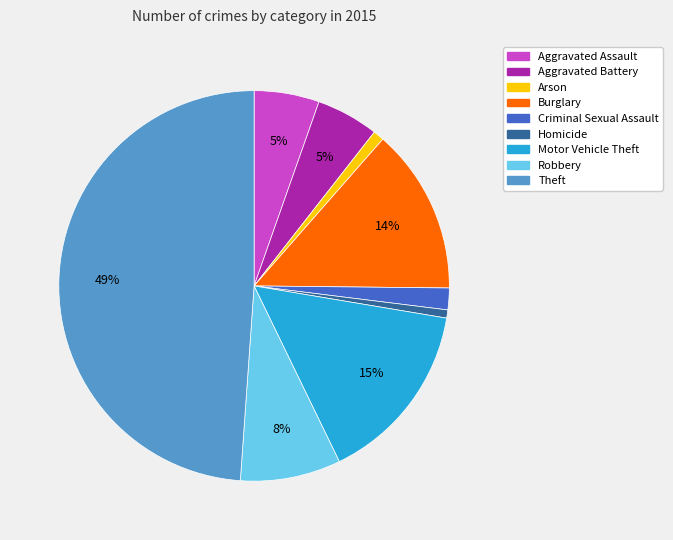

How many segments does this pie chart have?

9